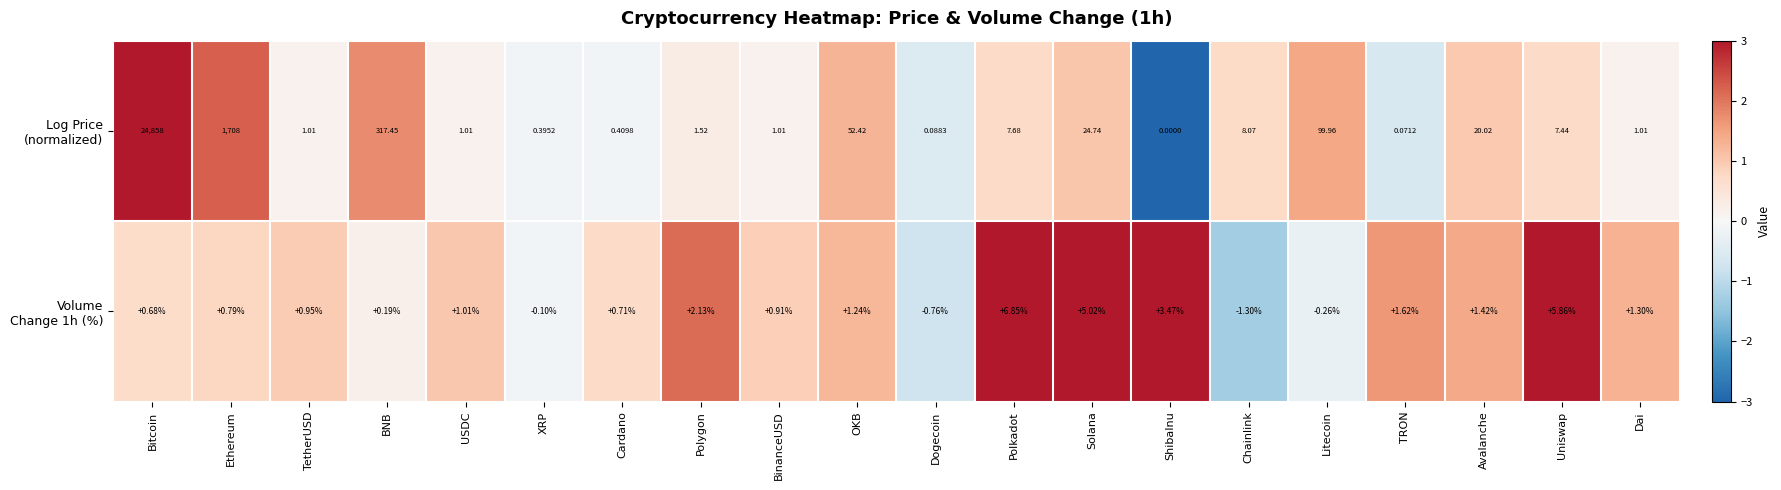

Which category has the lowest value across all series?

Chainlink